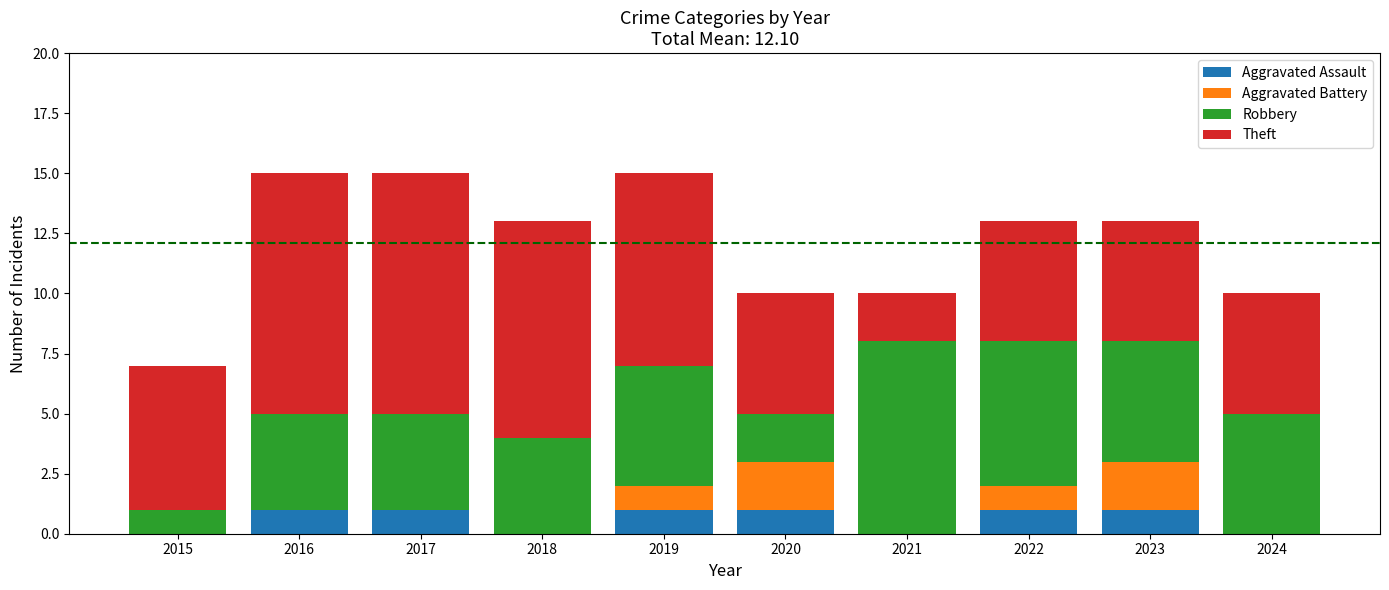

What are all the series names shown in the legend?

Aggravated Assault, Aggravated Battery, Robbery, Theft